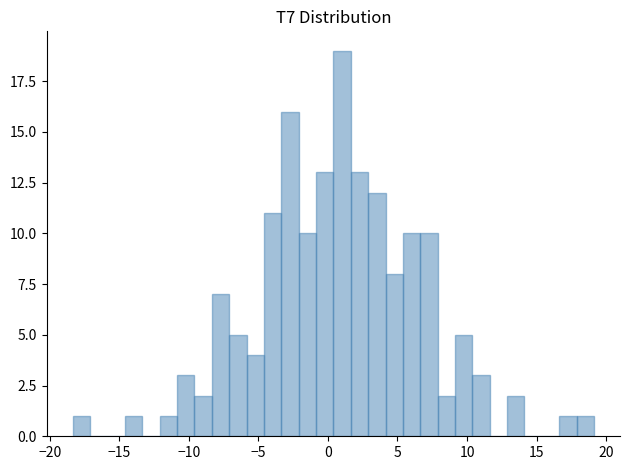

Read against the x-axis, roughly where is the centre of the tallest bar?

1.0